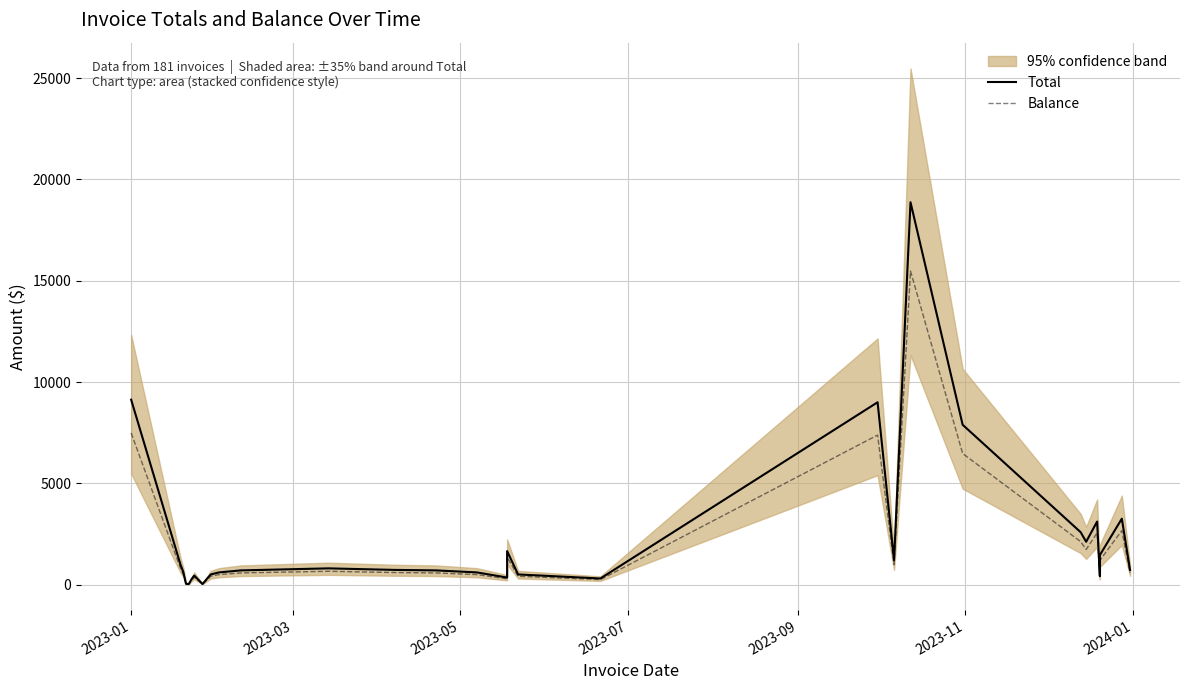

How many values in the Balance series are below 614?

20